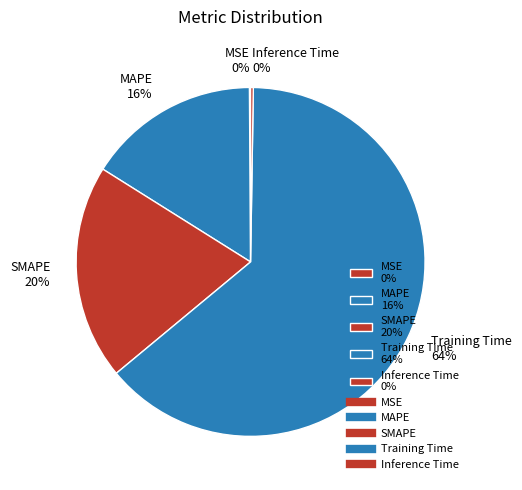

Is there a majority slice in this chart?

Yes